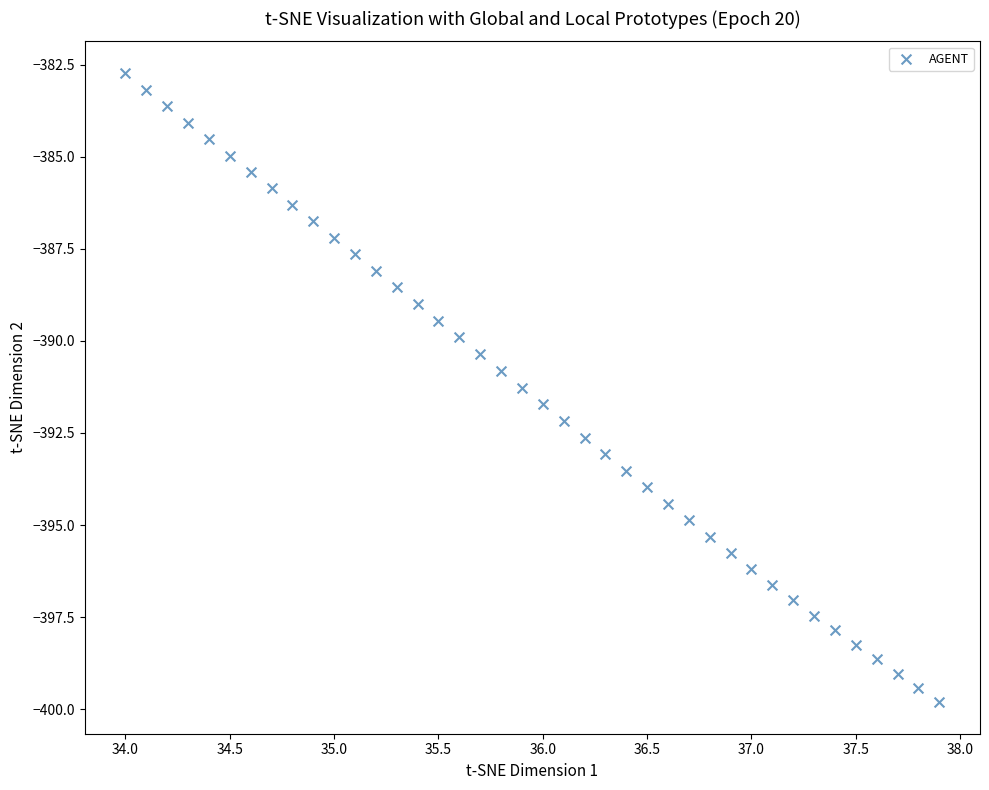

What is the range of X values (max minus min)?

3.9